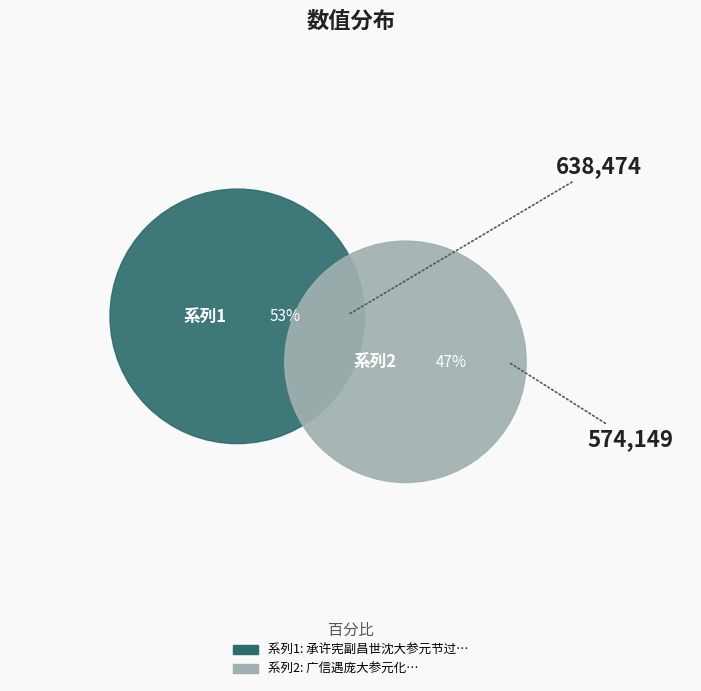

To the nearest percent, what portion does 承许宪副昌世沈大参元节过访留饮静观亭既别大参留诗示教依韵奉答 represent?

53%